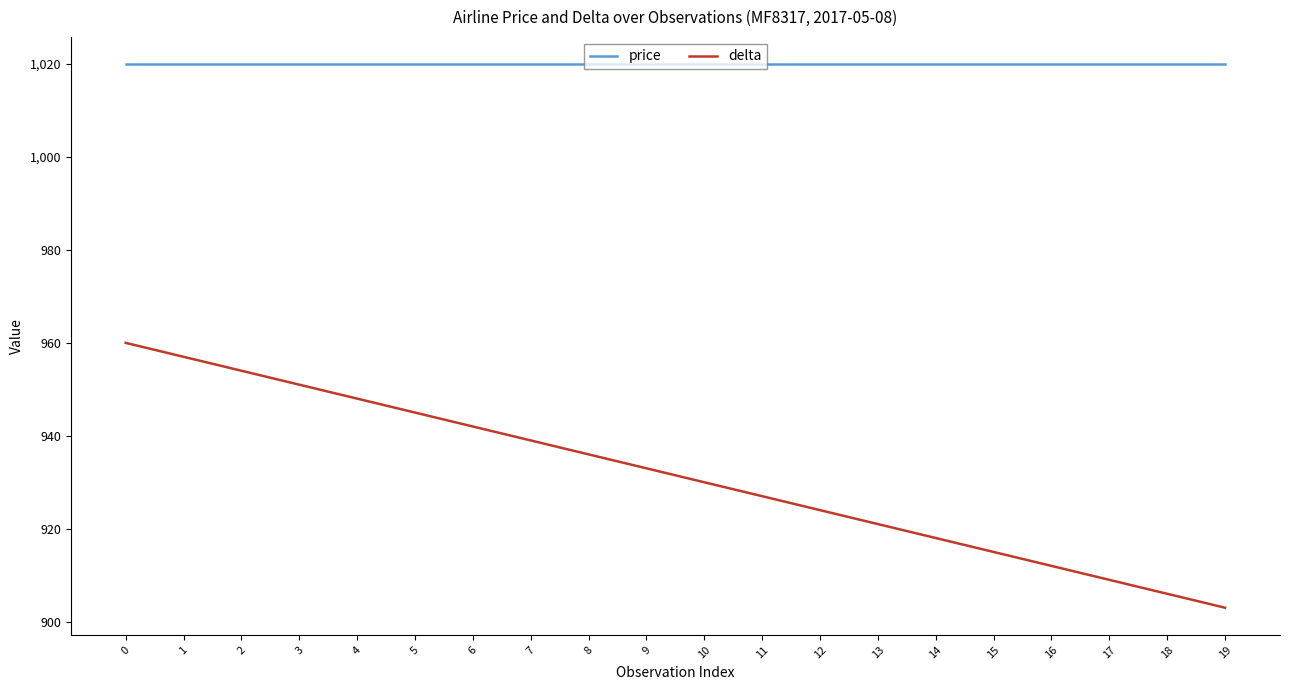

Does the chart display data point markers on the line(s)?

No